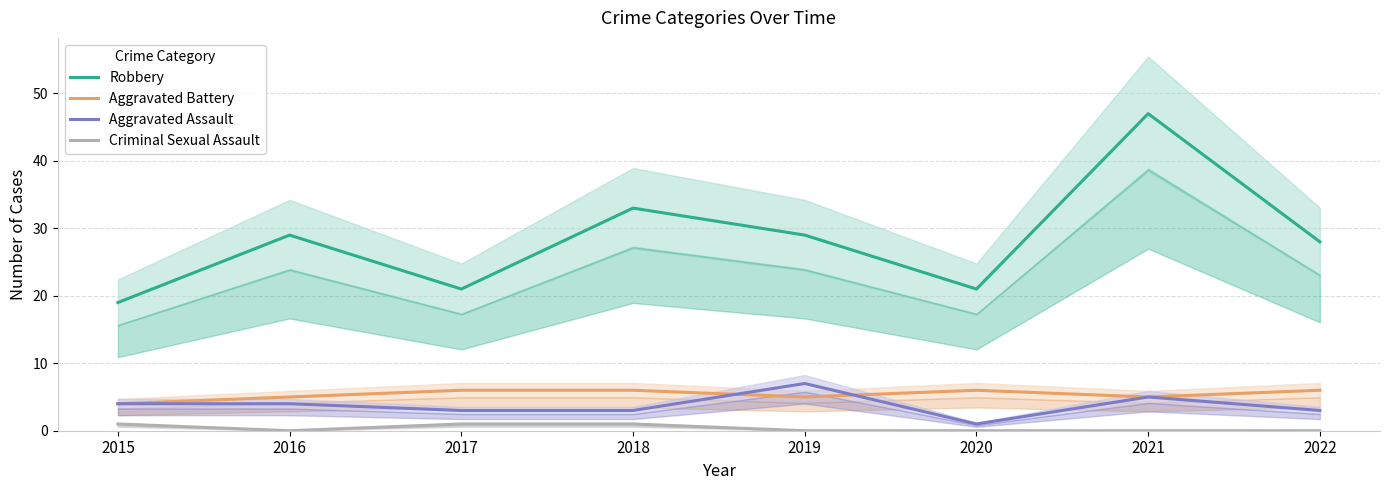

What are all the series names shown in the legend?

Robbery, Aggravated Battery, Aggravated Assault, Criminal Sexual Assault